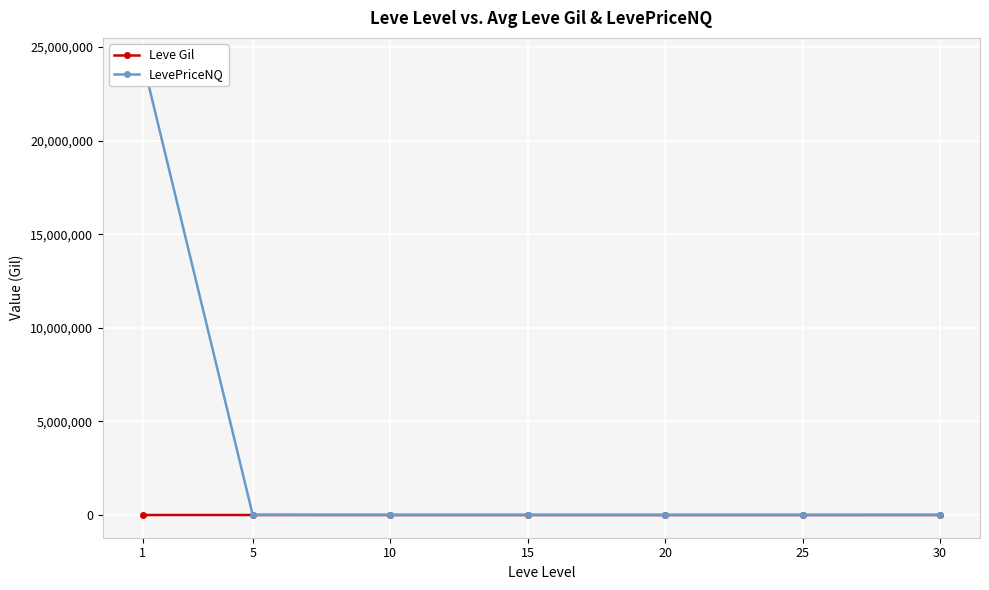

The Leve Gil series shows 525.1 at 30. True or false?

False